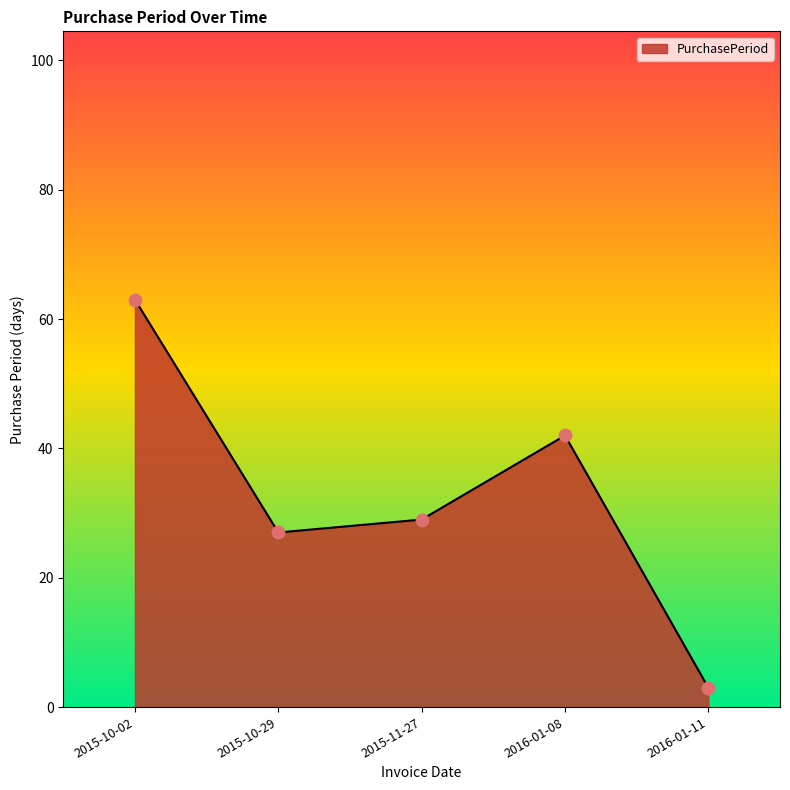

What is the ratio of the value at 2015-10-02 to the value at 2016-01-11?

21.0